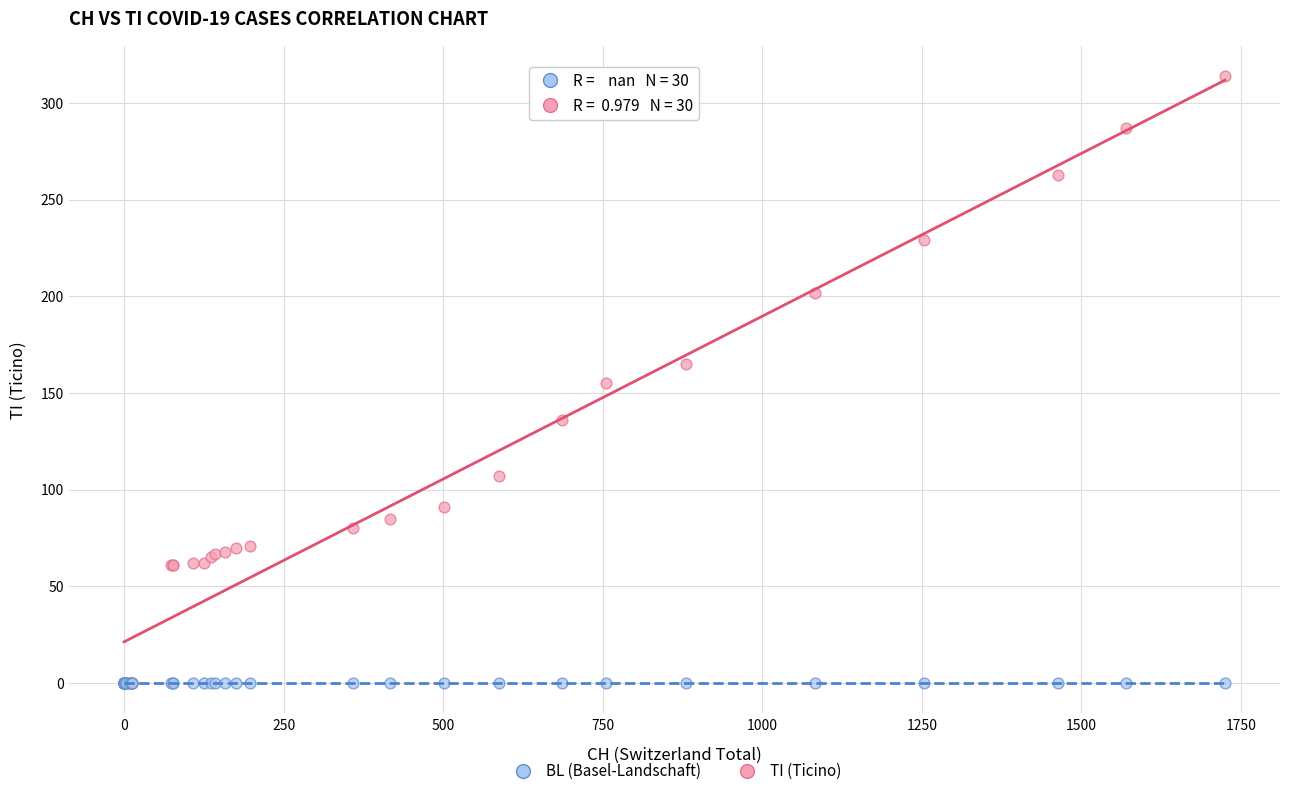

Which series contains the highest Y value?

TI (Ticino)